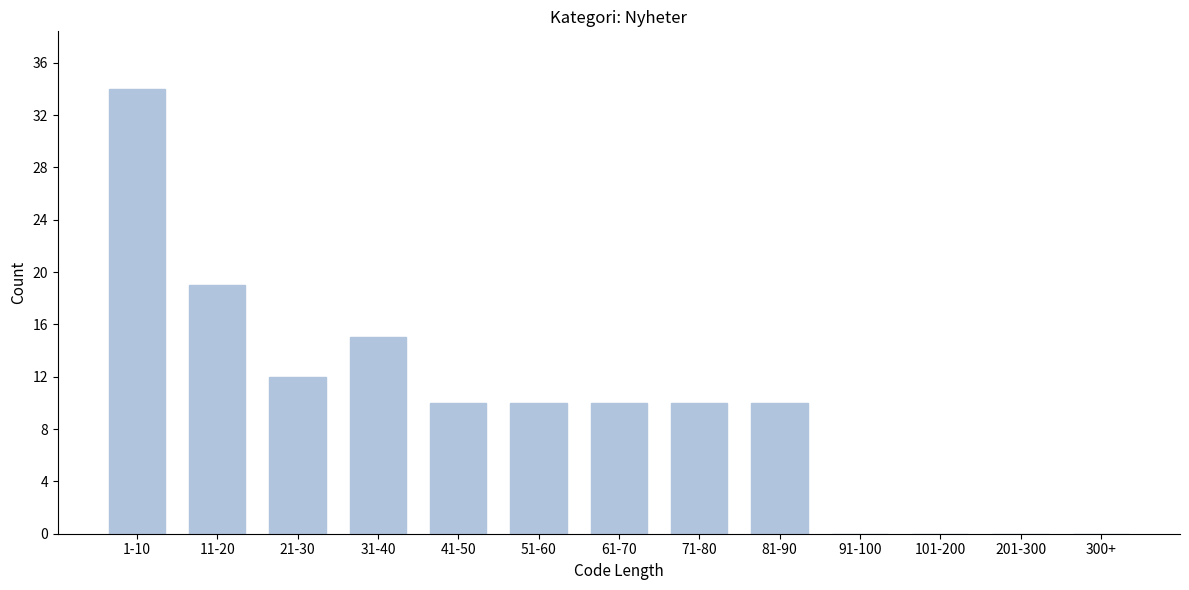

Reading left to right, what are all the values shown in this chart?

1-10=34	11-20=19	21-30=12	31-40=15	41-50=10	51-60=10	61-70=10	71-80=10	81-90=10	91-100=0	101-200=0	201-300=0	300+=0